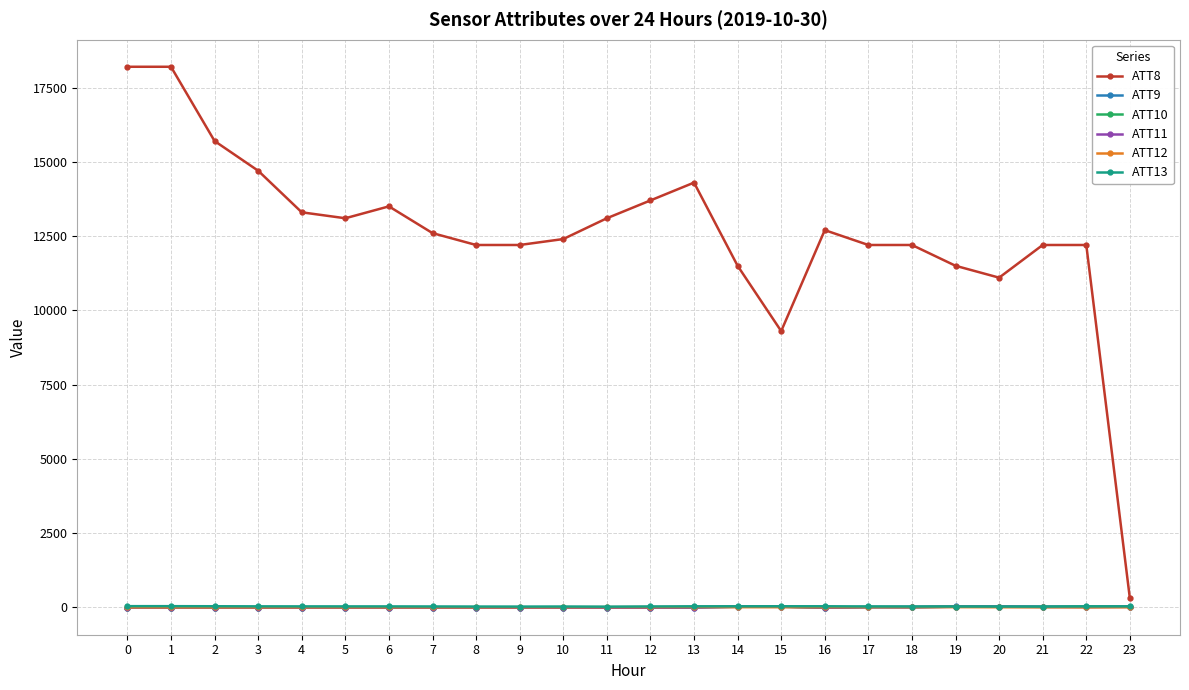

True or false: ATT11 and ATT8 cross at least once.

False